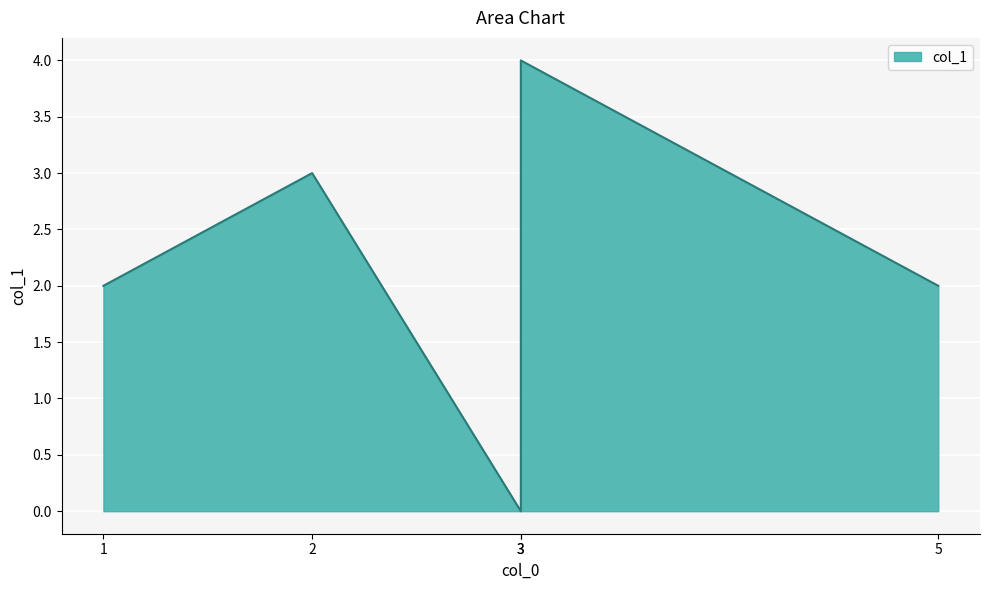

What is the label of the 3rd point from the left?

3